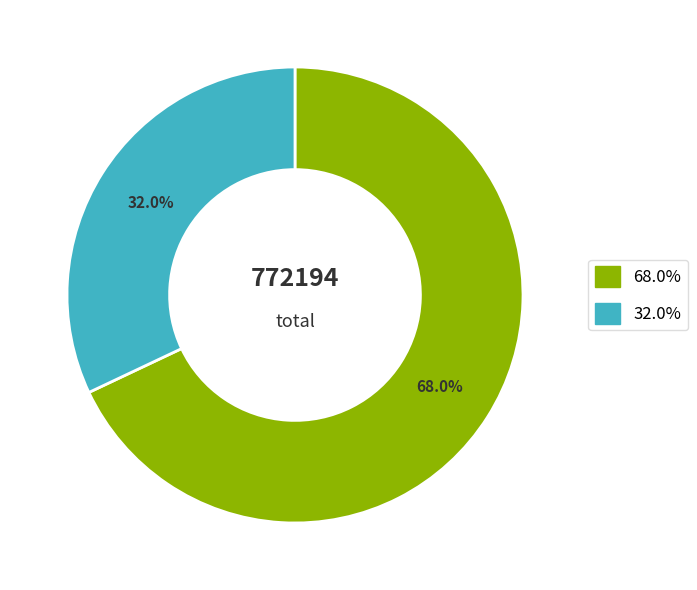

Do 32.0% and 68.0% together represent more than half of the pie?

Yes